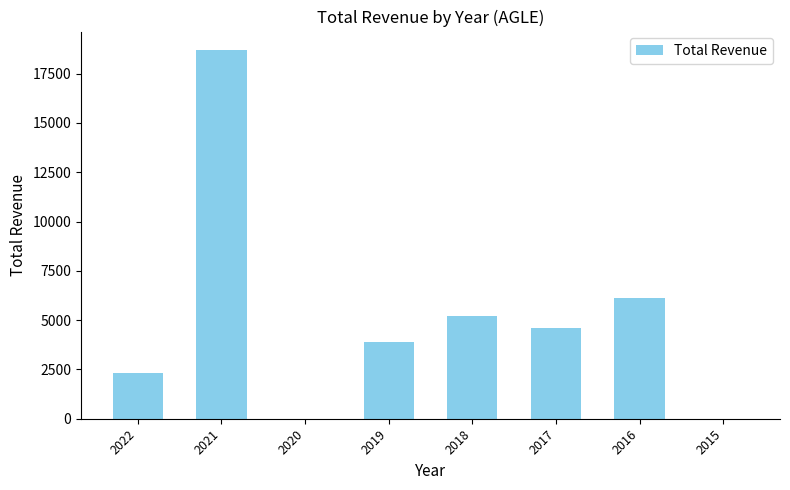

The value at 2022 is 2300. True or false?

True